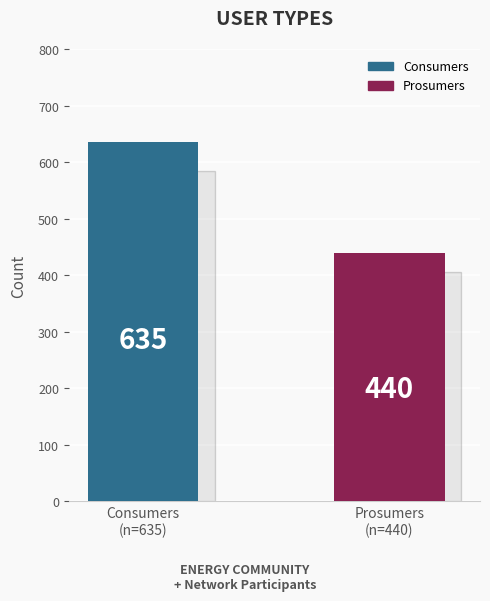

What is the lowest value of the Consumers series?

635